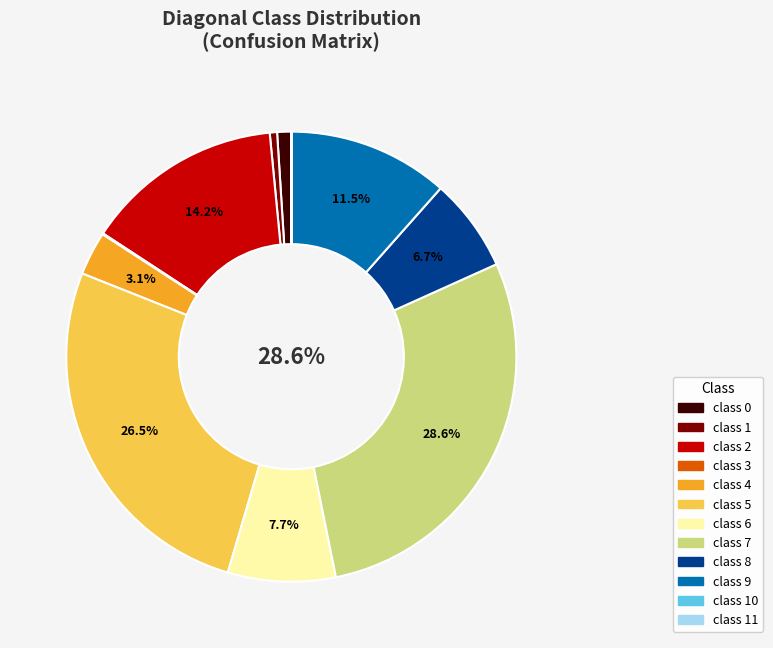

Is there any slice that represents more than half of the pie?

No